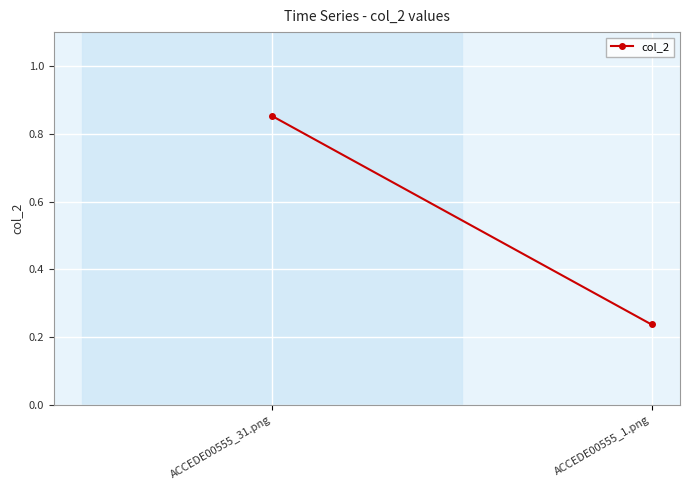

What is the average value?

0.5